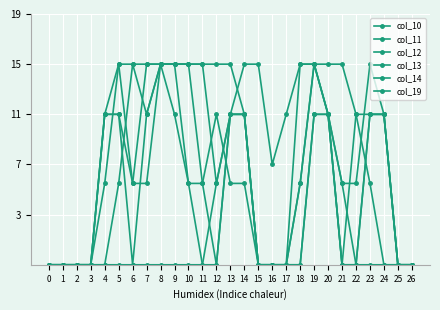

How many times do col_13 and col_11 cross each other?

1